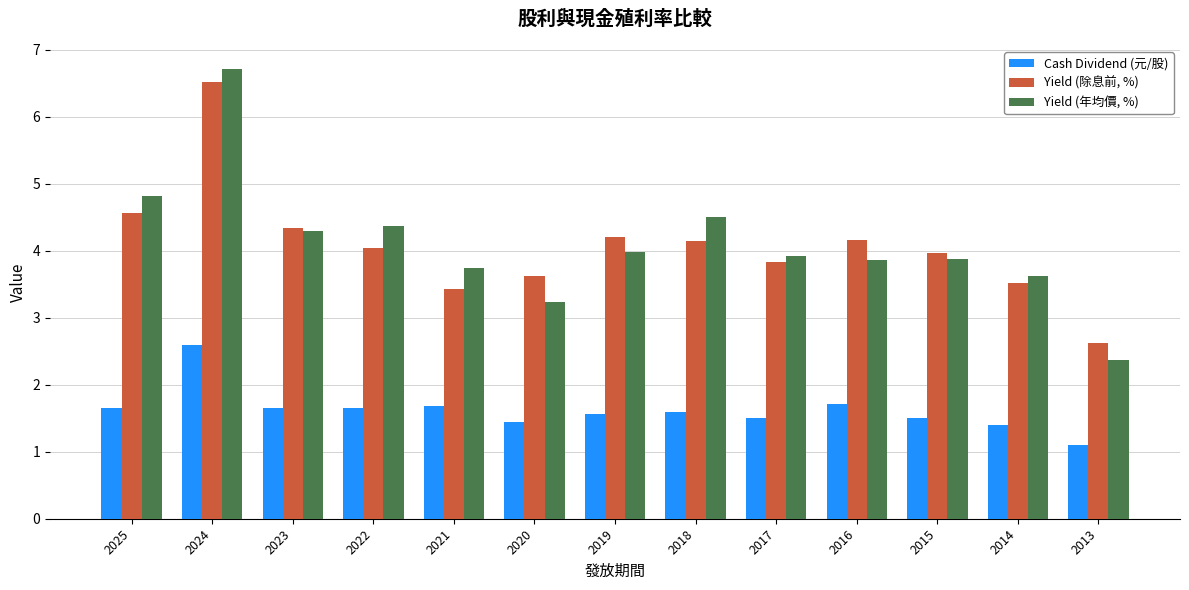

The value of Yield (年均價, %) at 2023 is 2.8. True or false?

False